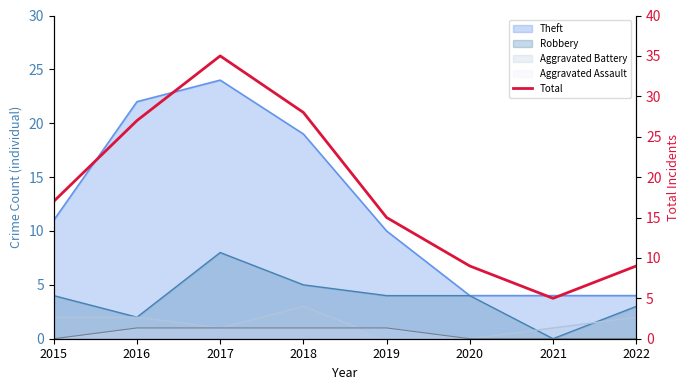

How many points are higher than both their immediate neighbors (excluding endpoints)?

1